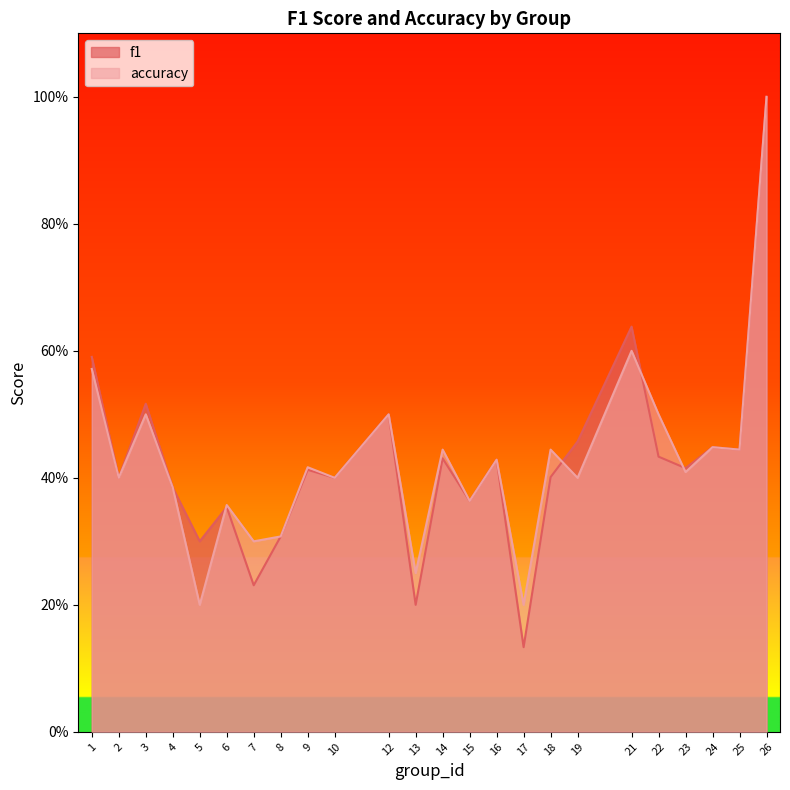

True or false: accuracy has a value of 0.3 at 5.

False